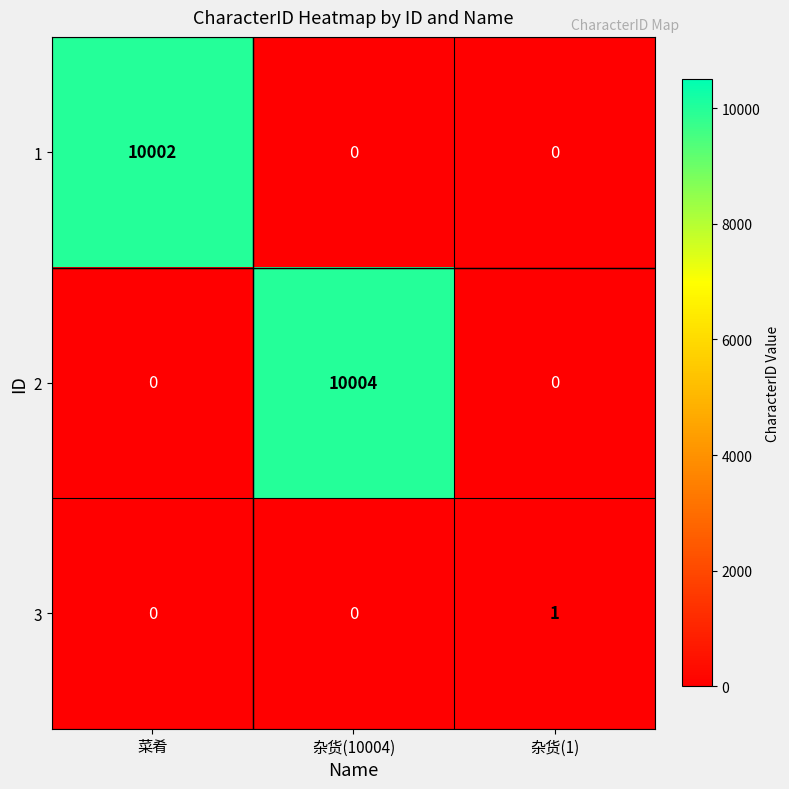

What is the total value across all series at 菜肴?

10002